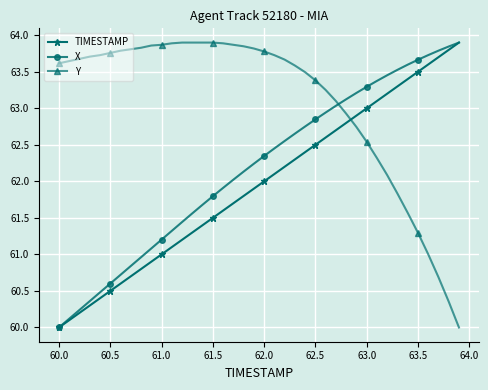

Which series has the largest total across all categories?

Y